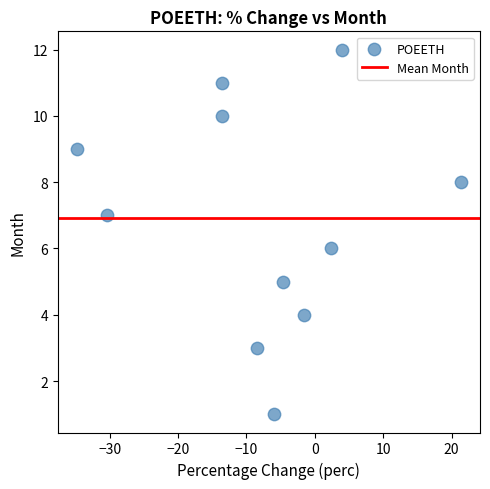

What is the average Y value?

7